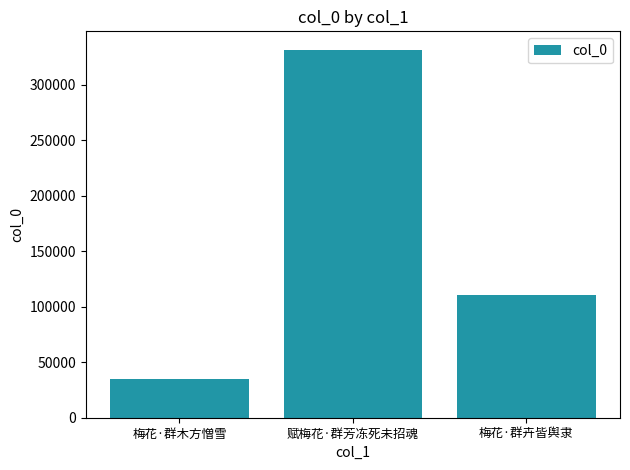

What is the average value?

159065